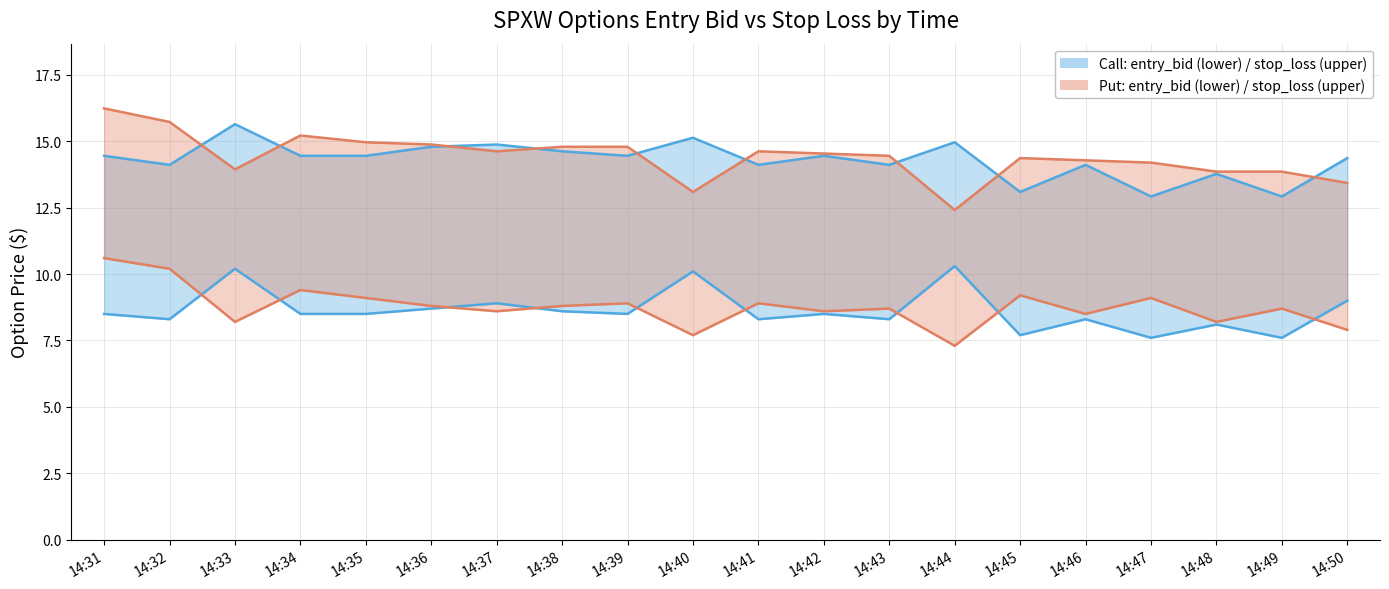

At which label is Put: entry_bid closest to 8?

14:50